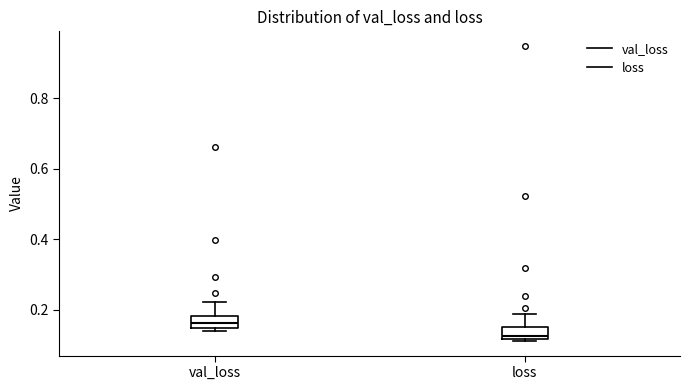

Reading left to right, read every box against the y-axis: the position of its median line, the range the box covers, and the ends of its whiskers. The values are not printed on the chart, so give them approximately, as read against the axis.

val_loss: median 0.16, box 0.14 to 0.18, whiskers 0.14 (just below the box's lower edge) to 0.22
loss: median 0.12 (just above the box's lower edge), box 0.12 to 0.16, whiskers 0.12 (just below the box's lower edge) to 0.18